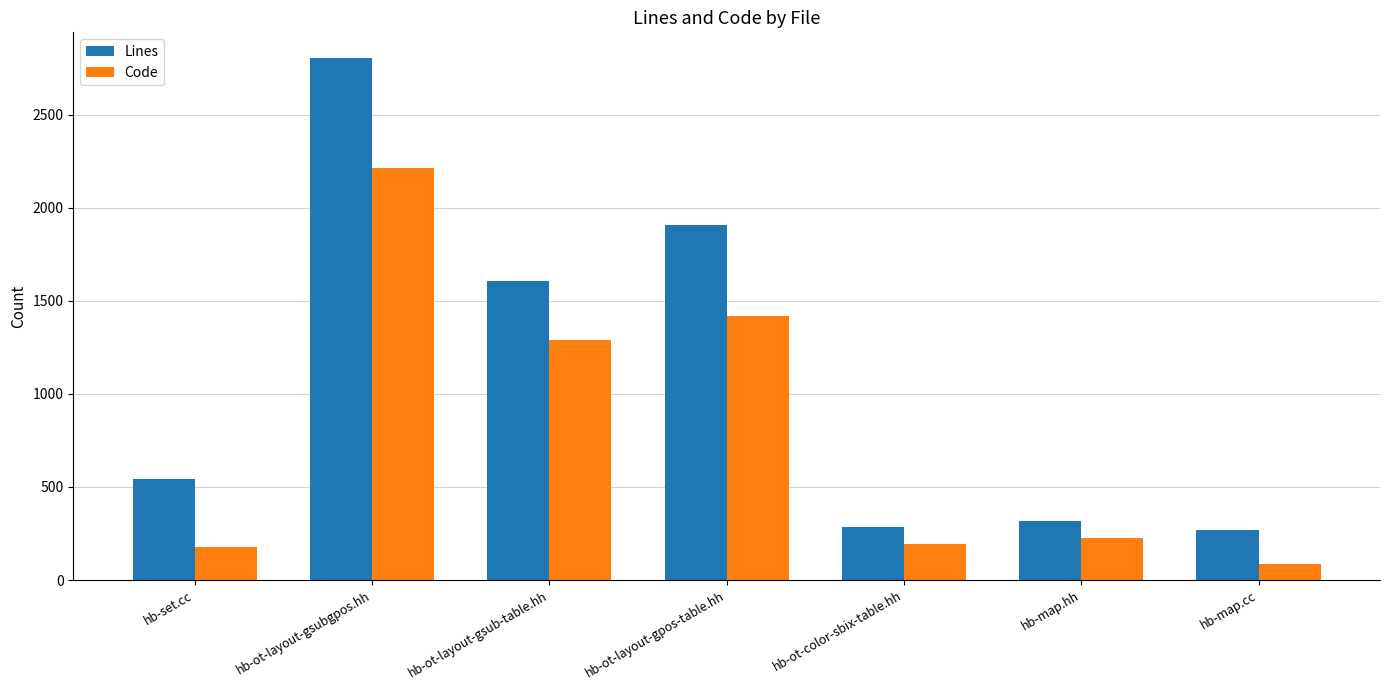

At which label does Code reach its minimum?

hb-map.cc